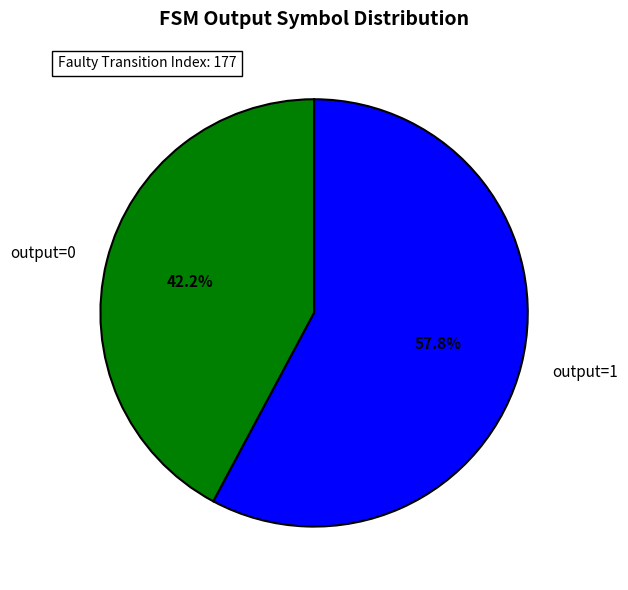

Rank the categories by value from lowest to highest.

output=0, output=1